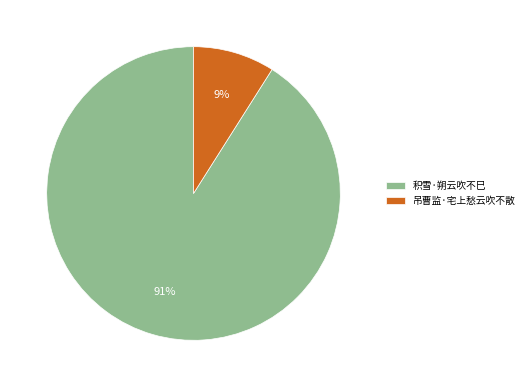

Is there a majority slice in this chart?

Yes